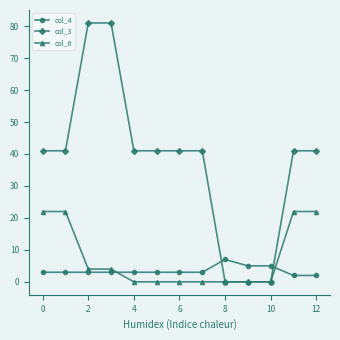

True or false: col_6 and col_4 intersect in this chart.

True